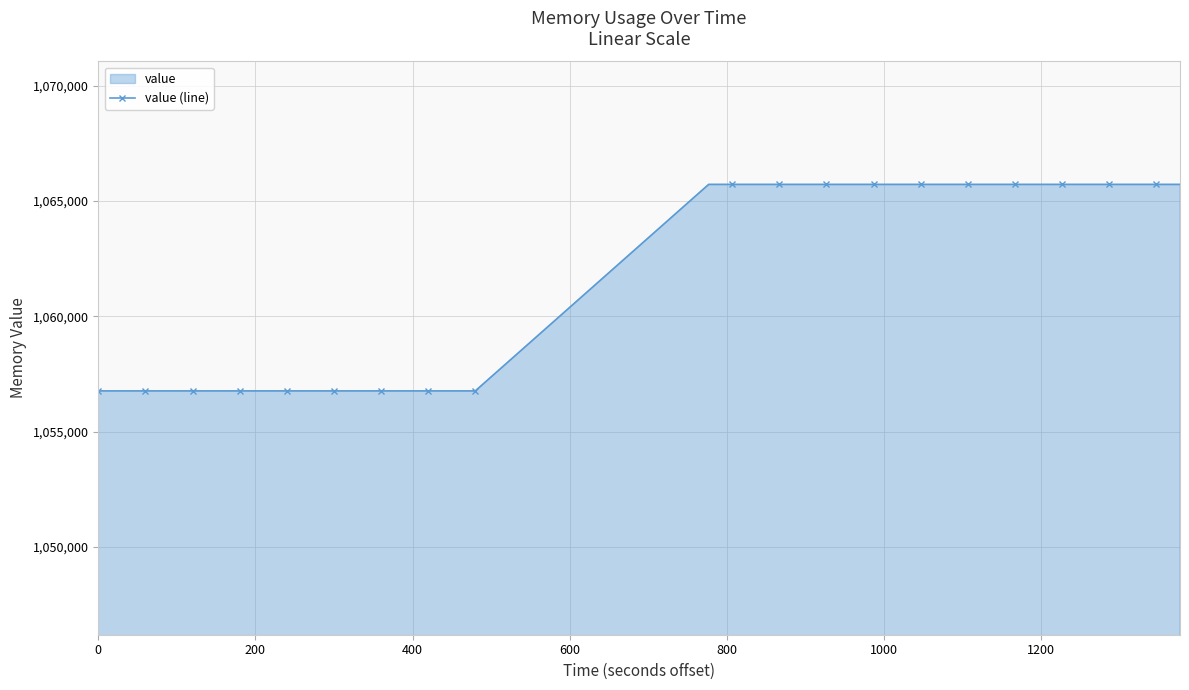

Count the values in the range 1056768 to 1065716.

38